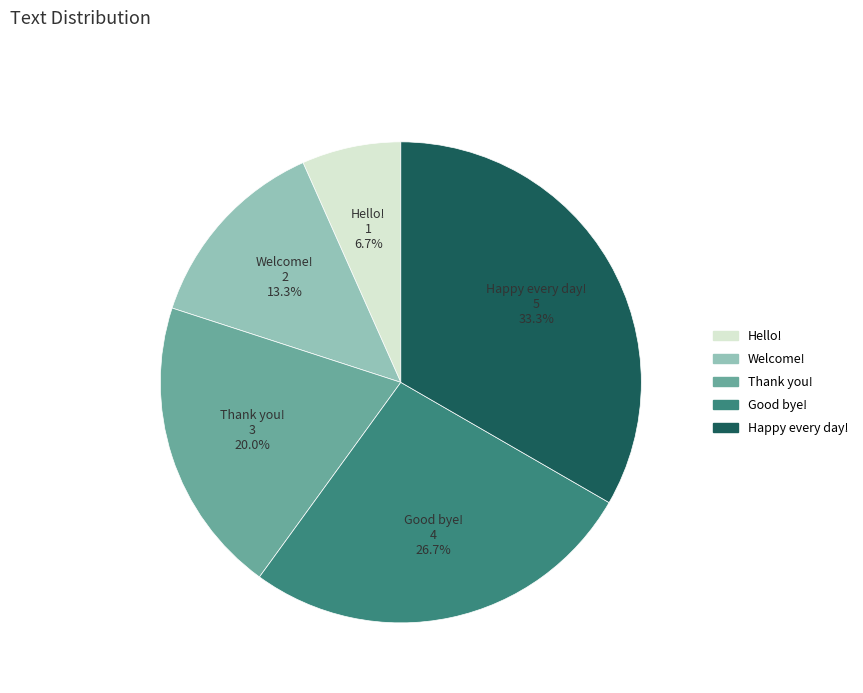

To the nearest percent, what is the difference between the largest and smallest slice percentages?

27%